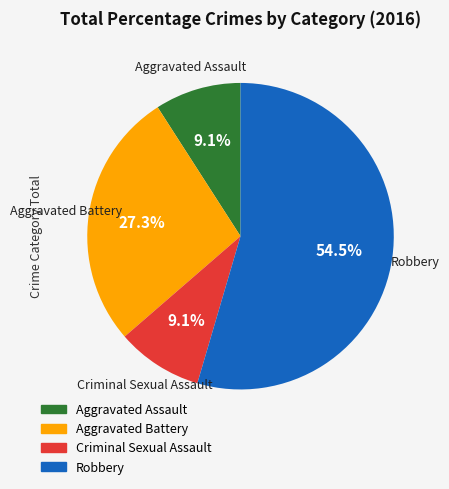

To the nearest percent, what percentage of the pie is Criminal Sexual Assault?

9%